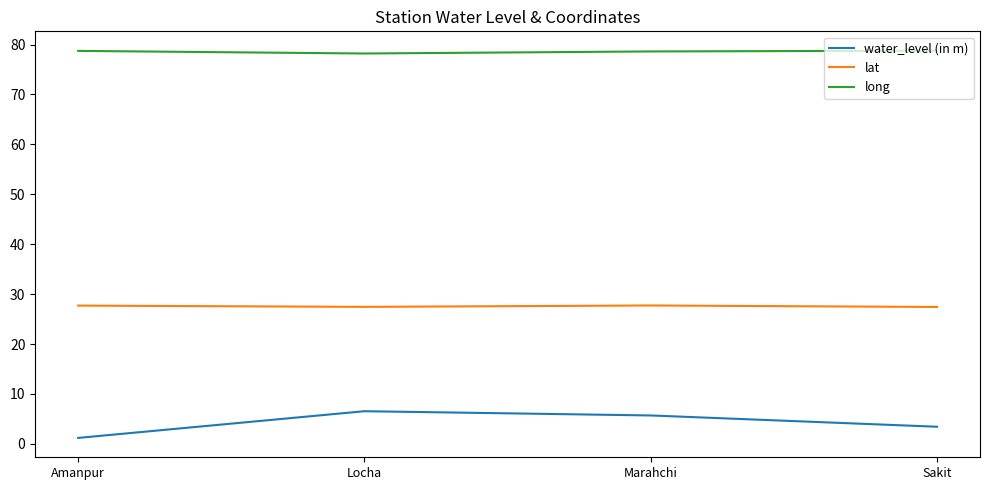

What is the smallest value displayed?

1.2